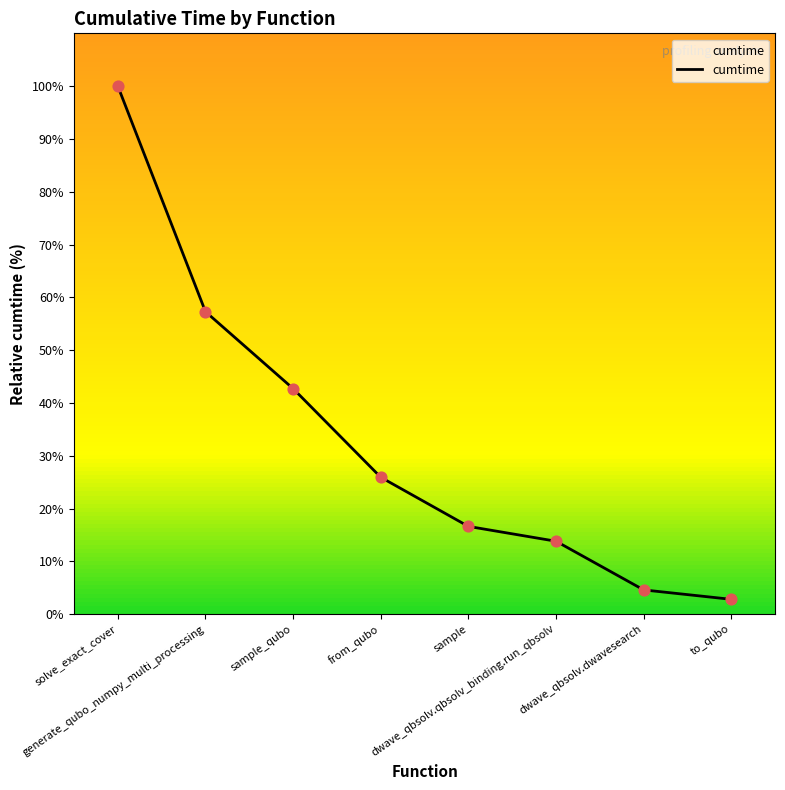

What is the change in value from solve_exact_cover to from_qubo?

-74.1